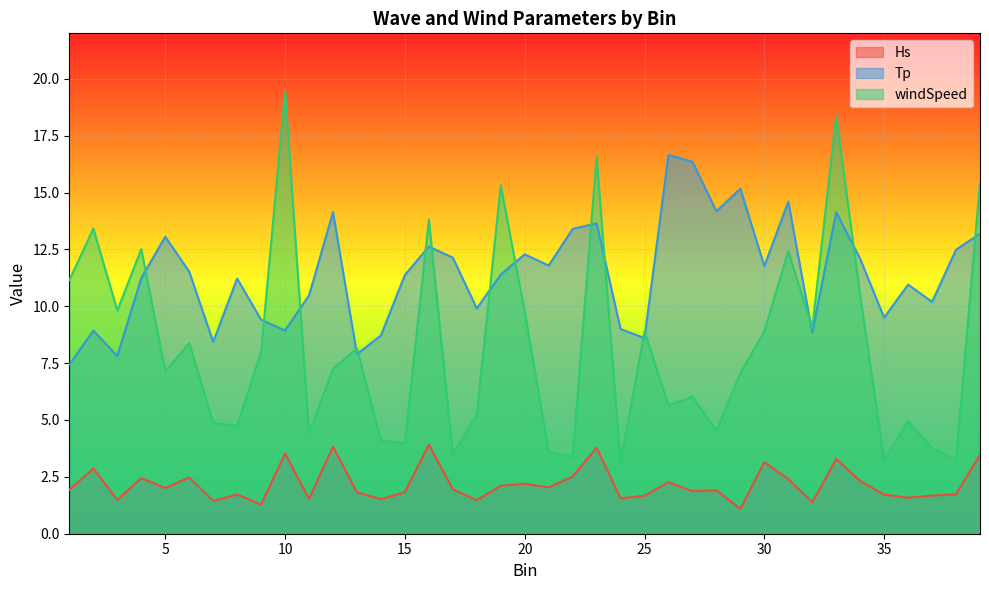

The windSpeed series shows 9.9 at 19. True or false?

False